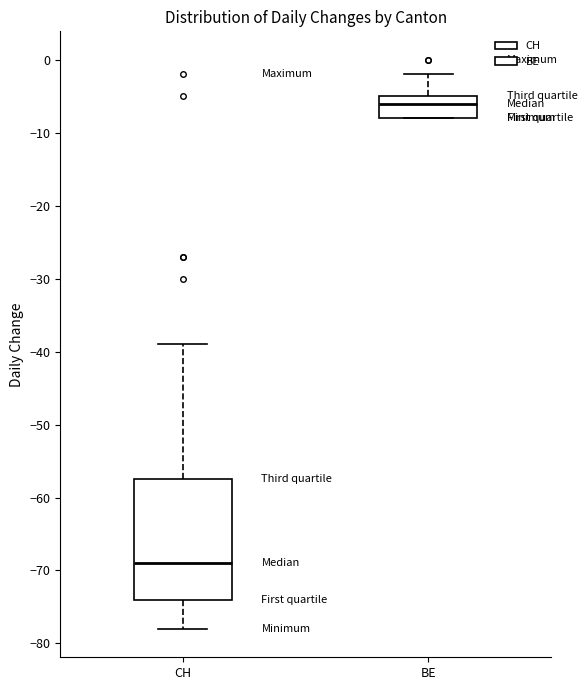

Reading left to right, read every box against the y-axis: the position of its median line, the range the box covers, and the ends of its whiskers. The values are not printed on the chart, so give them approximately, as read against the axis.

CH: median -69, box -74 to -57, whiskers -78 to -39
BE: median -6, box -8 to -5, whiskers -8 to -2